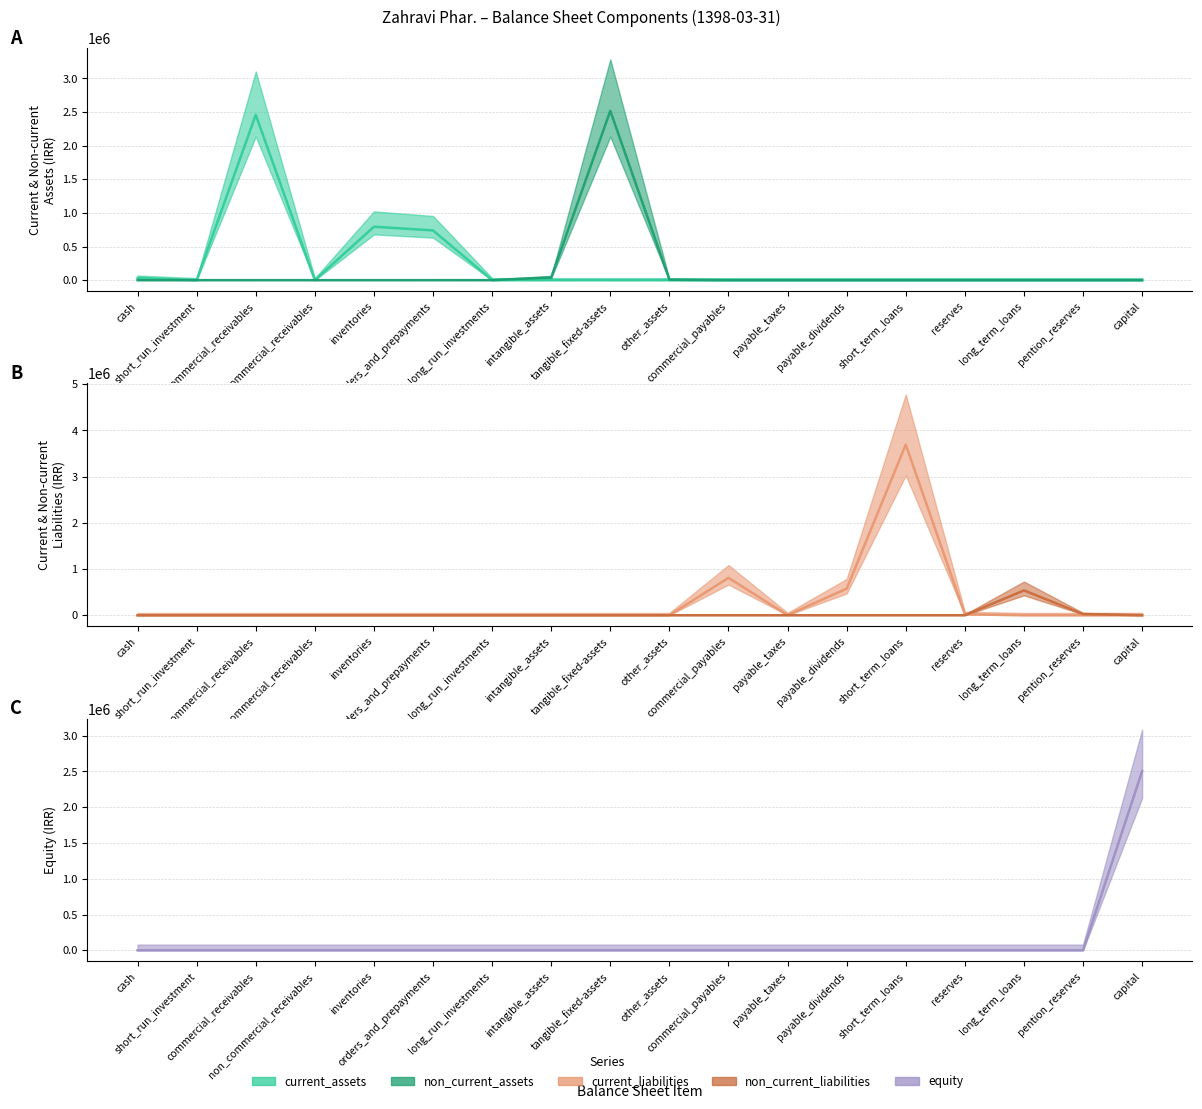

Which series changed the most between intangible_assets and tangible_fixed-assets?

non_current_assets